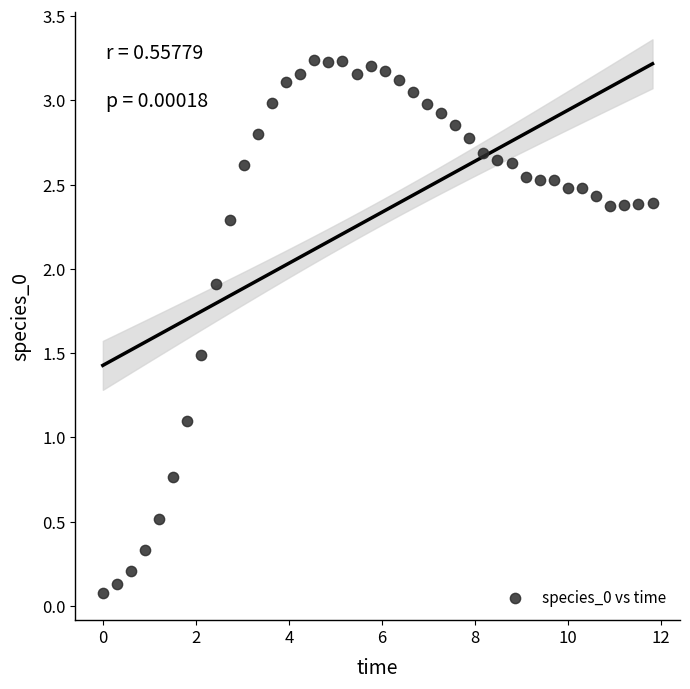

What Y value in the scatter plot is closest to 1?

1.1